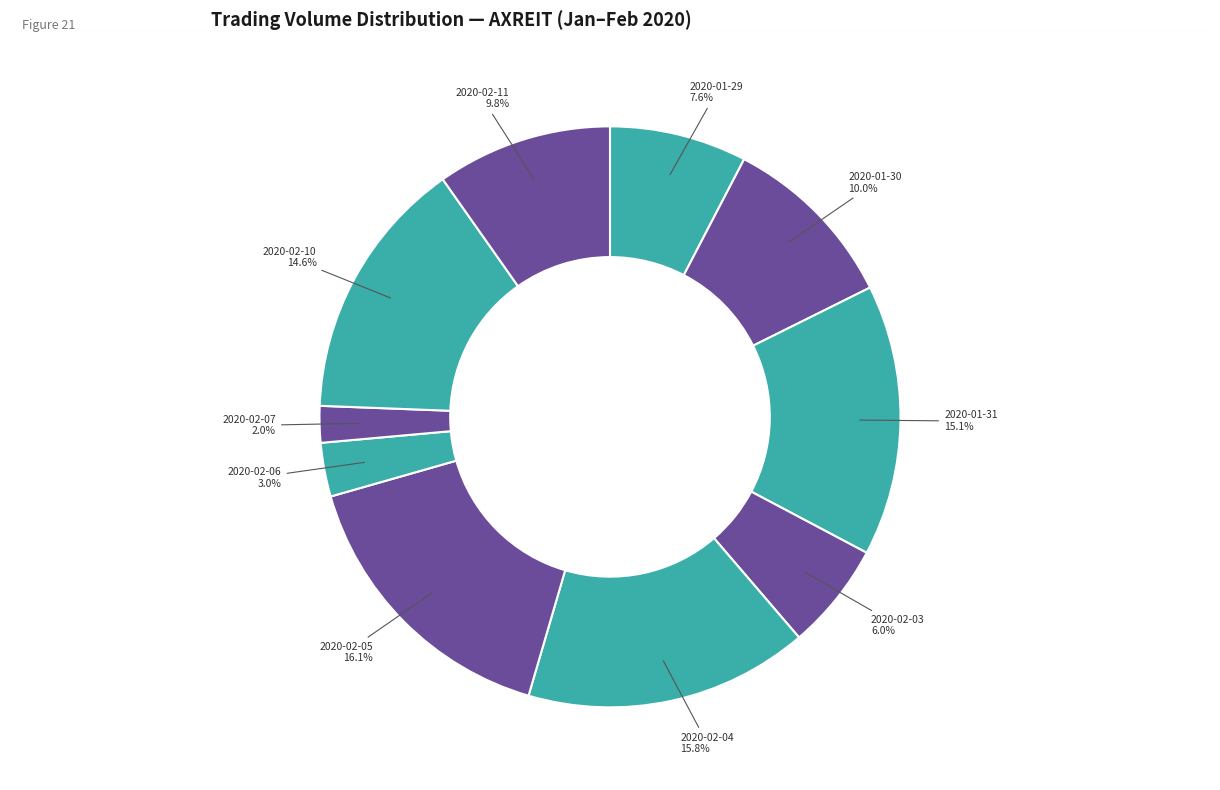

Approximately how many times larger is the value at 2020-02-03 compared to 2020-01-31?

0.4